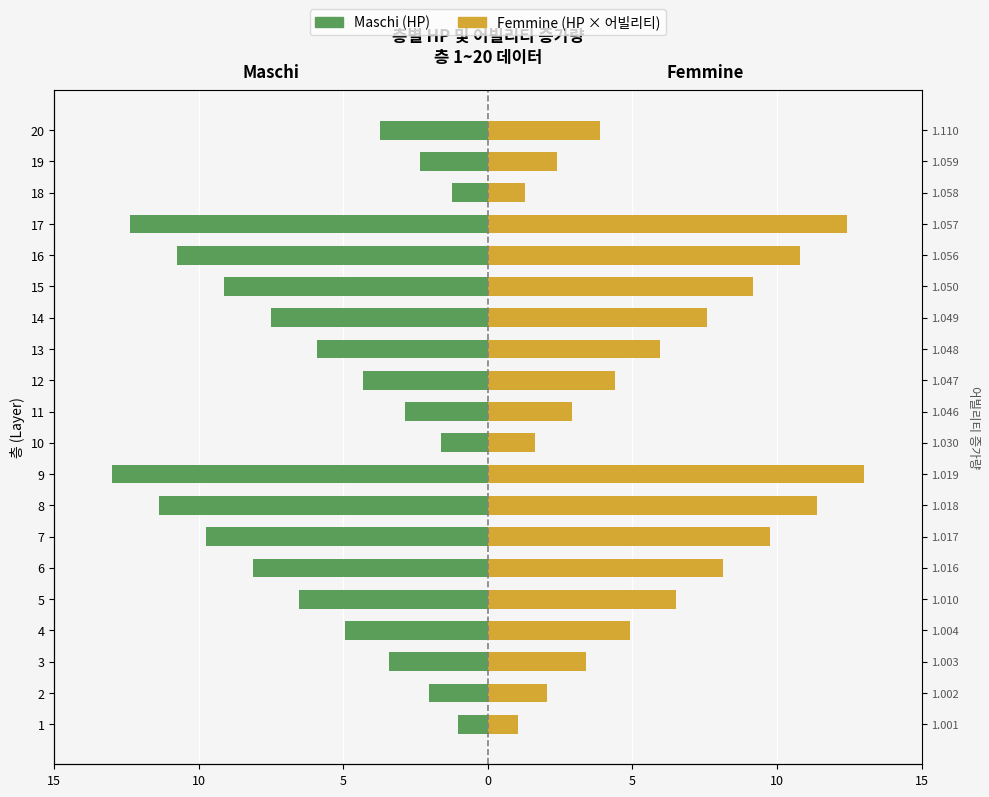

How many groups of bars are there?

20